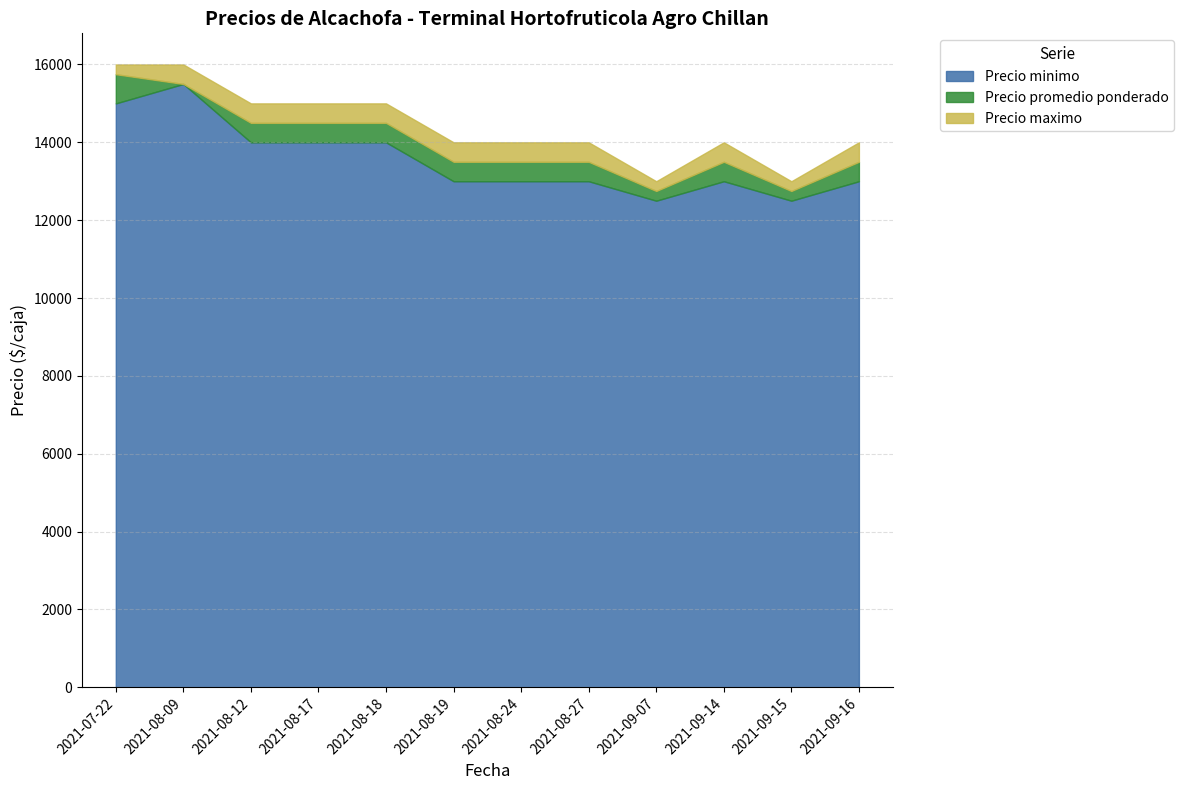

What is the sum of the Precio promedio ponderado values at 2021-08-18 and 2021-08-09?

30000